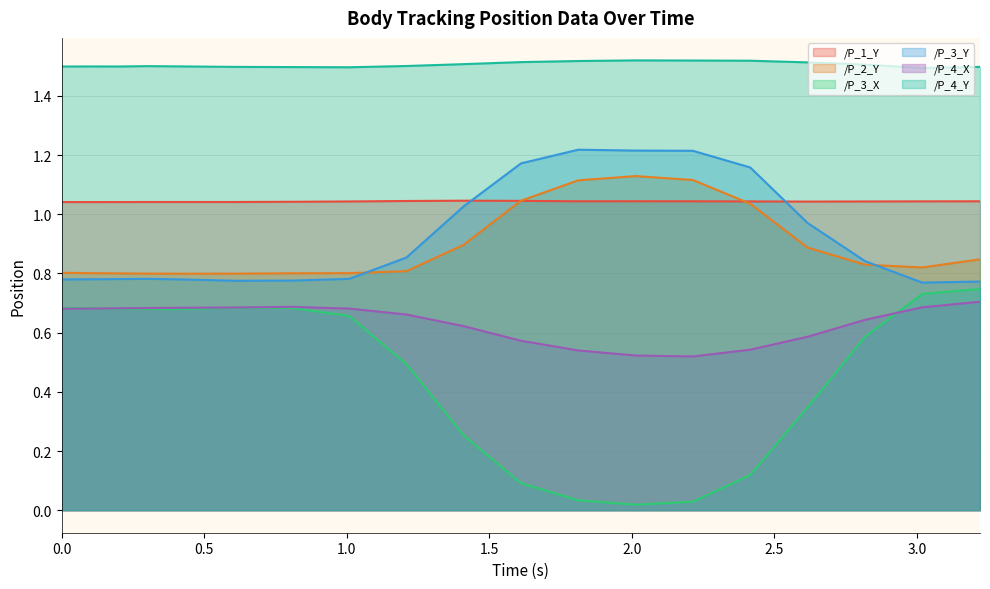

What is the label of the 8th point from the right?

1.811851978302002